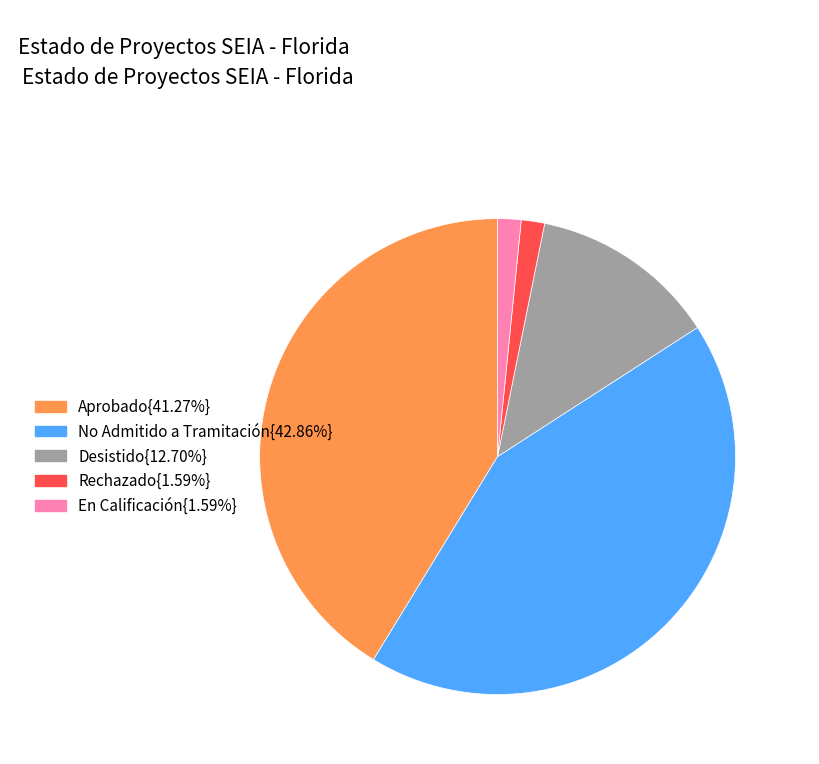

Does any single category account for the majority?

No